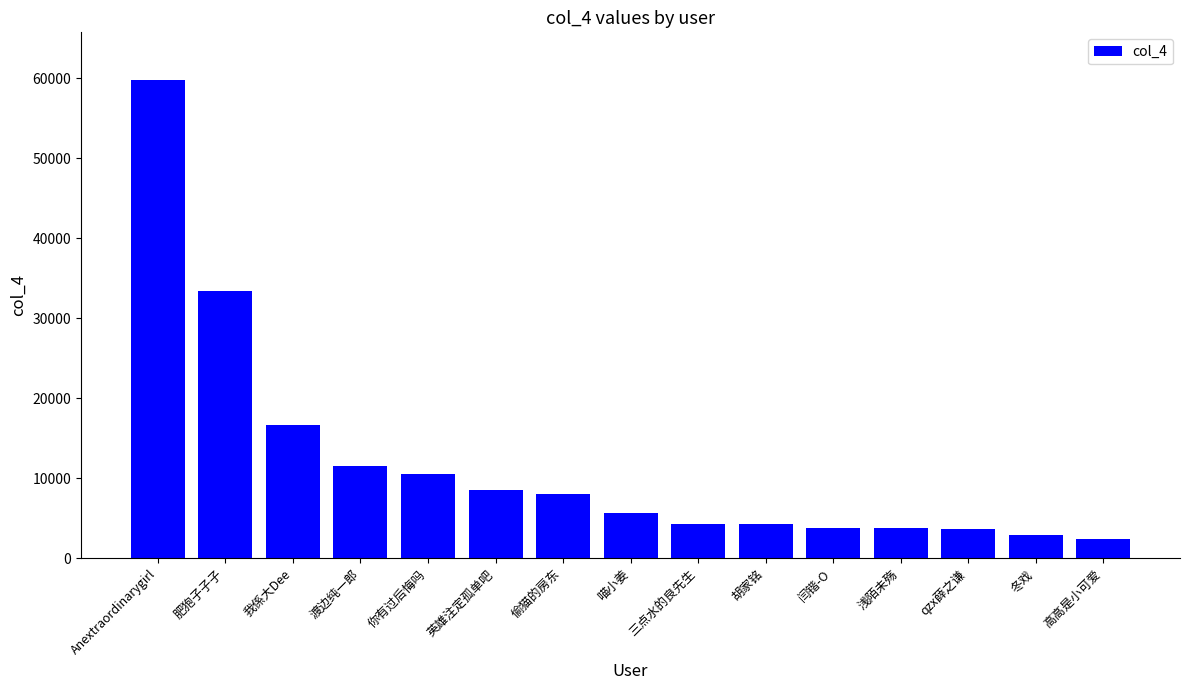

Count the number of categories in the chart.

15